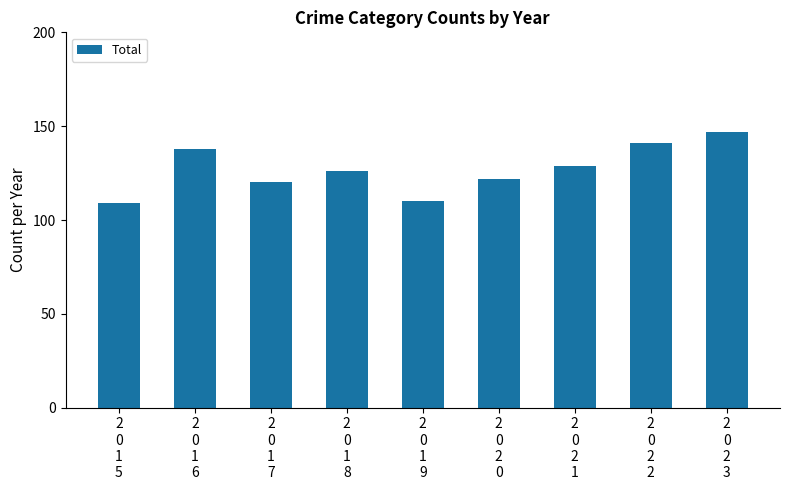

Reading right to left, transcribe all the data shown in this chart.

147	141	129	122	110	126	120	138	109